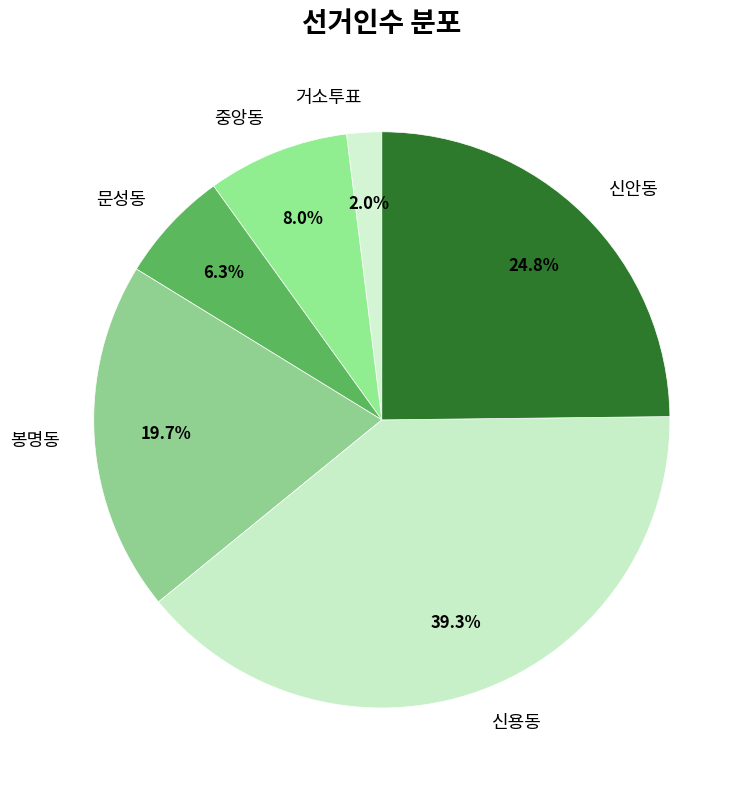

Rank the categories by value from highest to lowest.

신용동, 신안동, 봉명동, 중앙동, 문성동, 거소투표